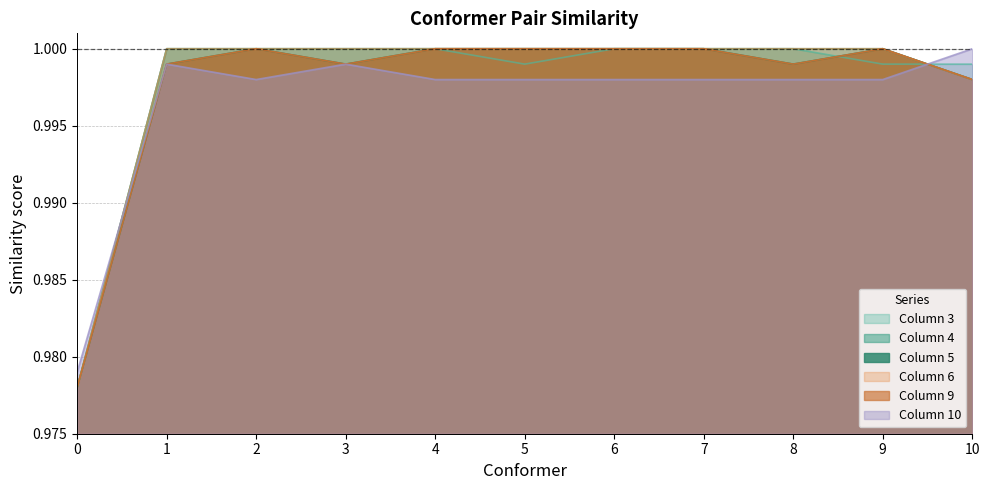

How many lines are shown in the chart?

6